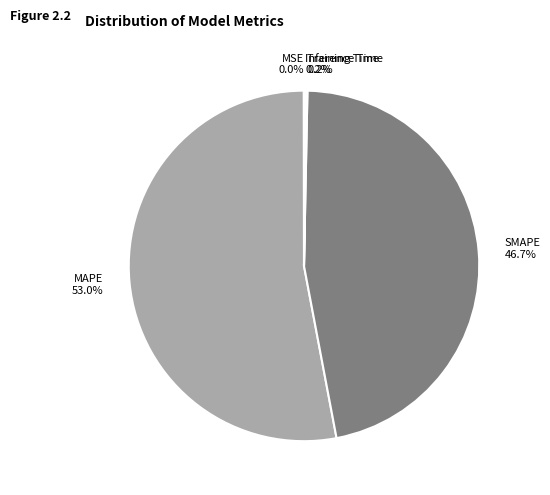

Does any single category account for the majority?

Yes